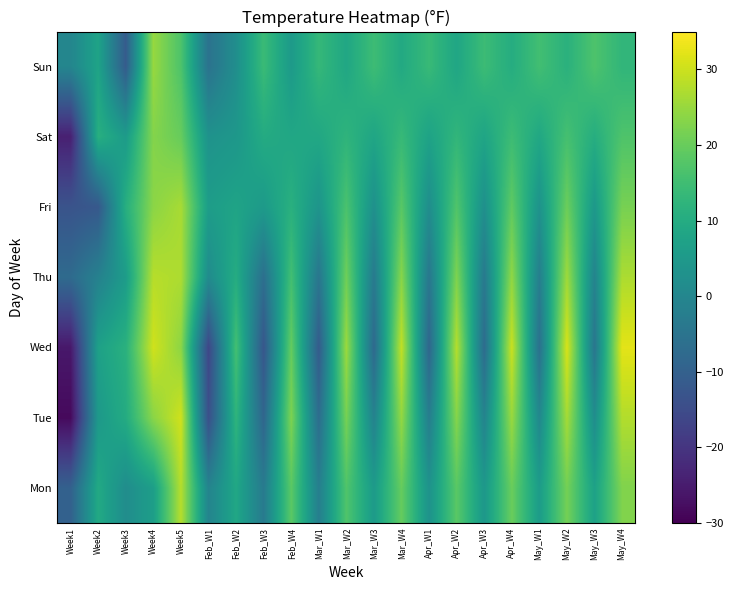

Which label corresponds to the smallest value in the chart?

Week1